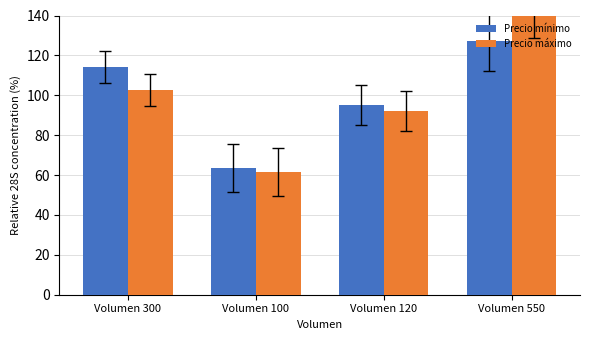

Which series has the largest range (max minus min)?

Precio máximo